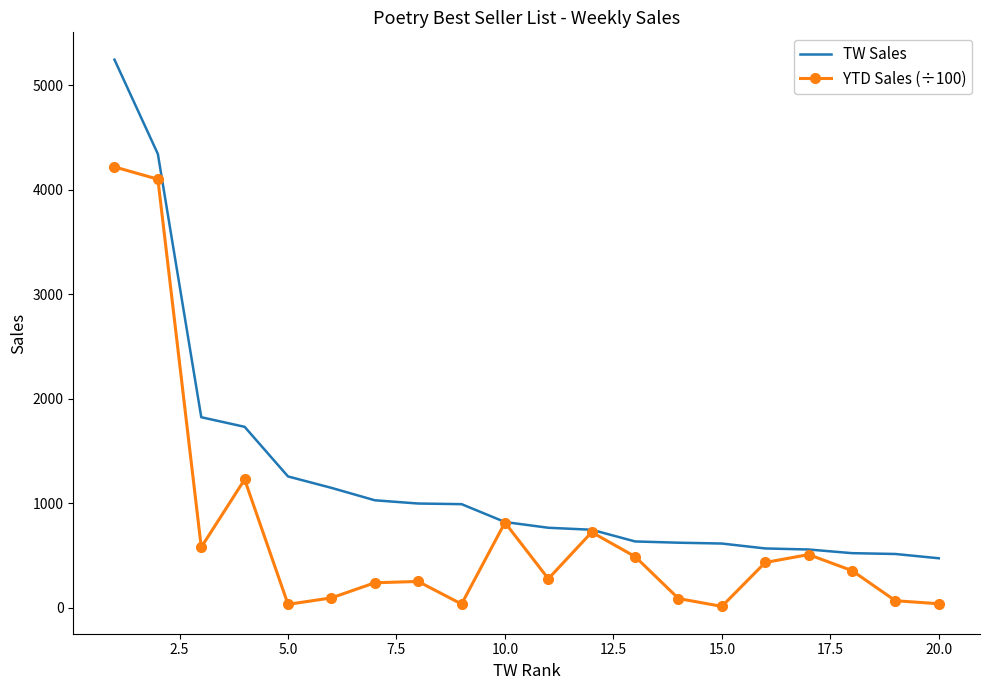

Rank the series by their average value, from highest to lowest.

TW Sales, YTD Sales (÷100)